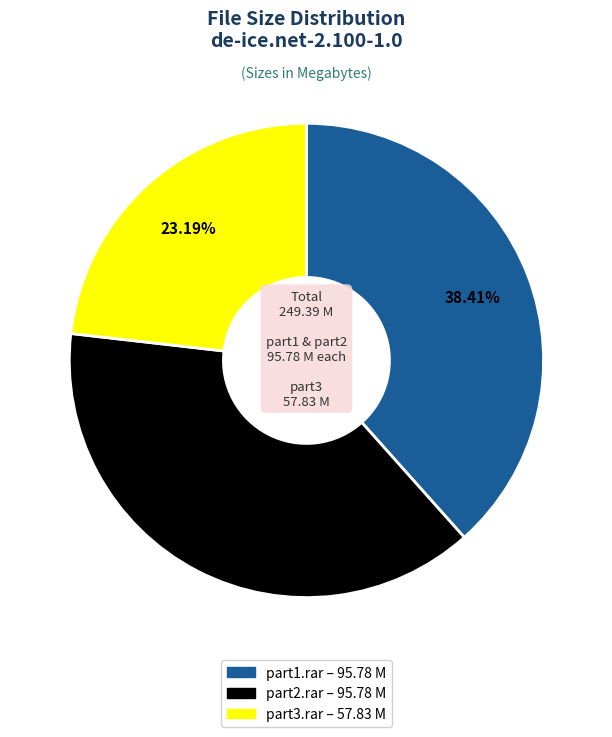

Is there a majority slice in this chart?

No